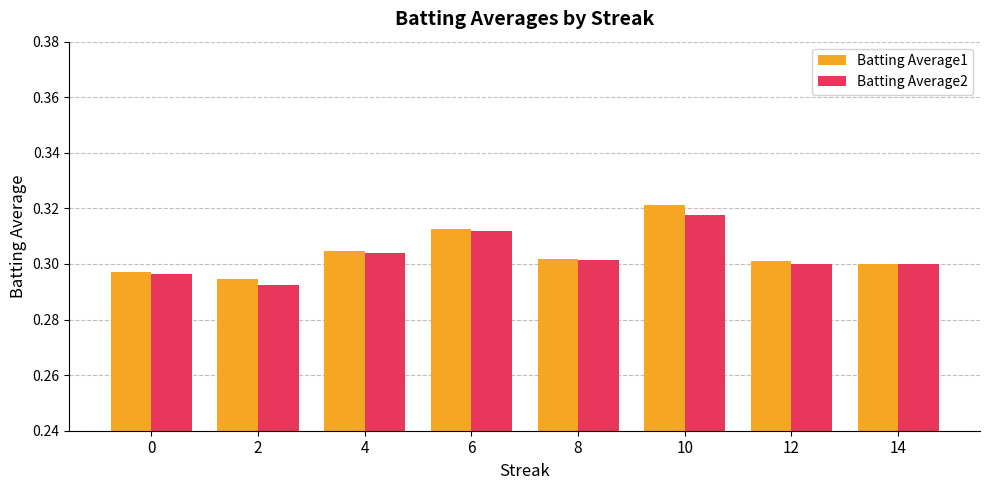

Which category has the highest value across all series?

10